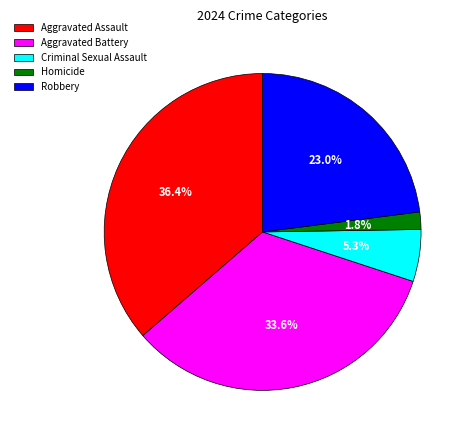

What percentage do Aggravated Battery and Homicide together represent?

35.4%